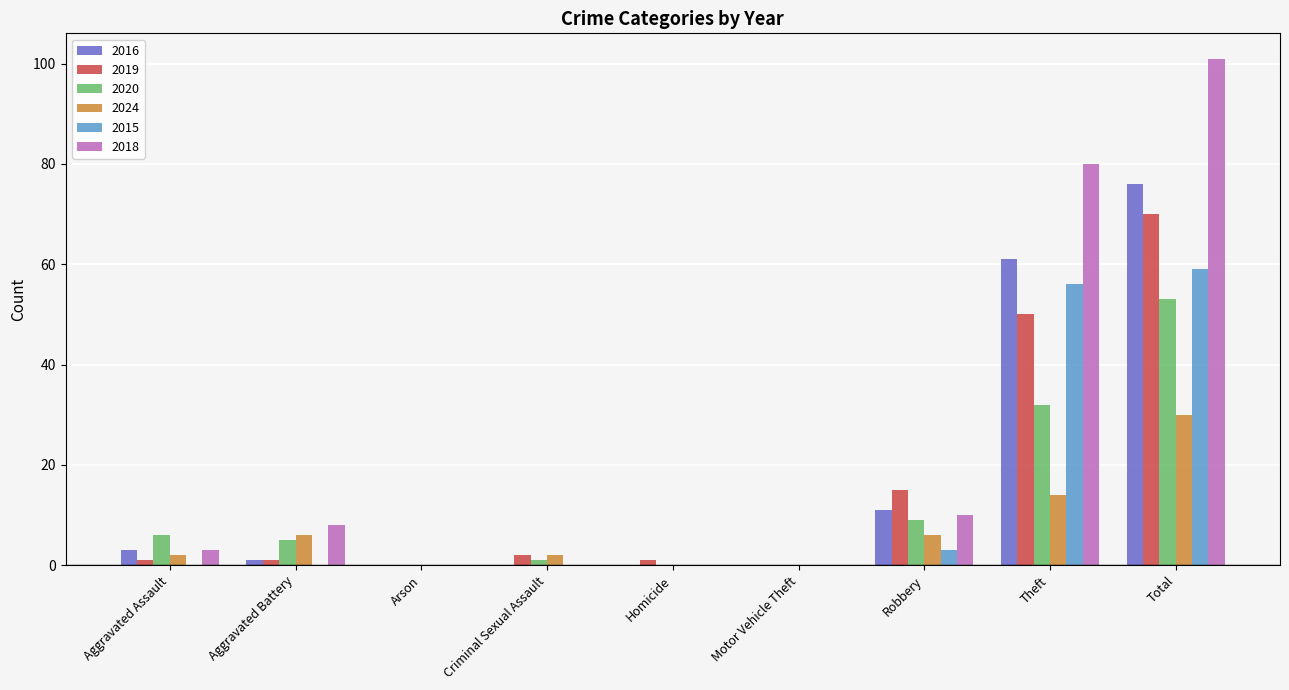

Read the 2015 value at Robbery.

3